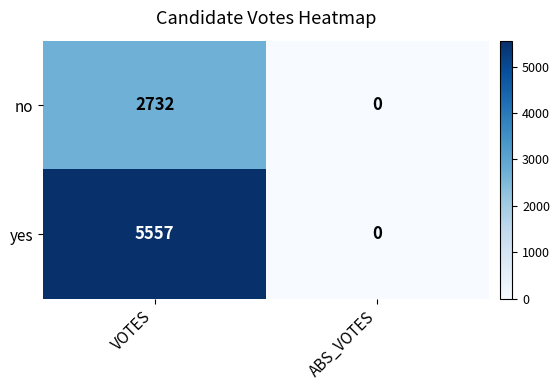

What is the sum of the no values at VOTES and ABS_VOTES?

2732